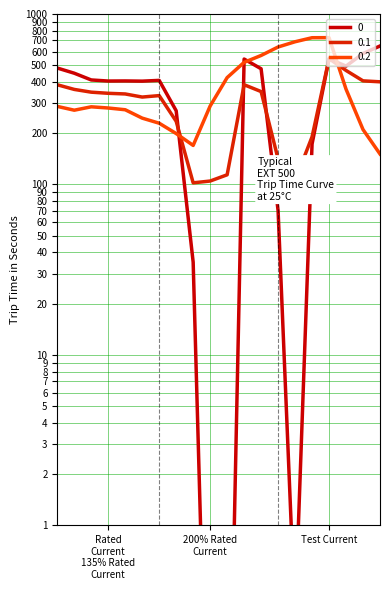

What is the total value across all series at Test Current?

1819.3